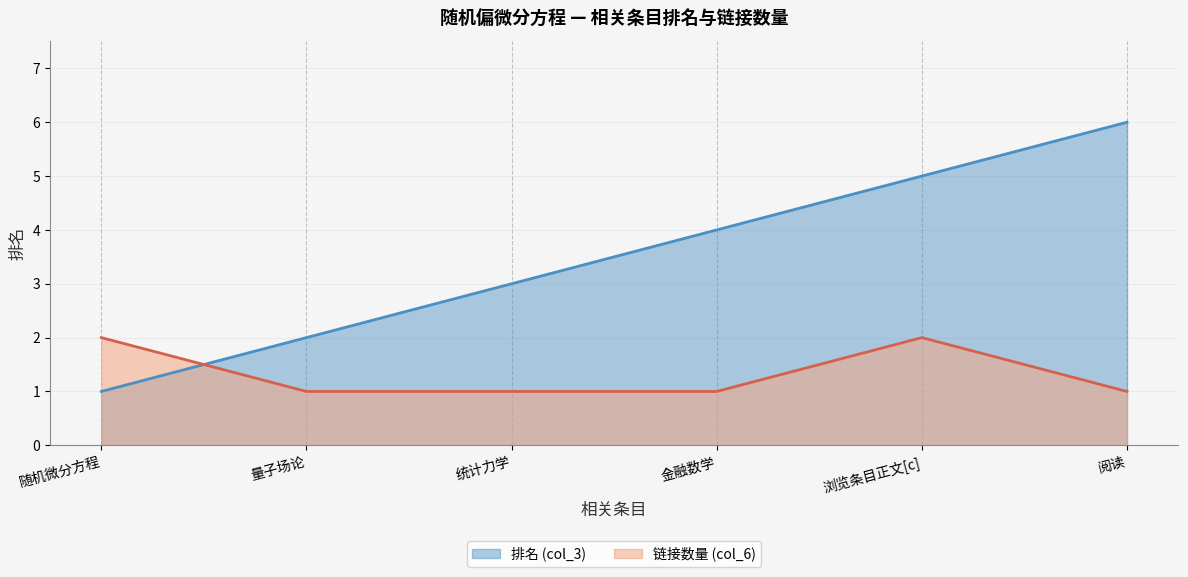

What is the total value across all series at 浏览条目正文[c]?

7